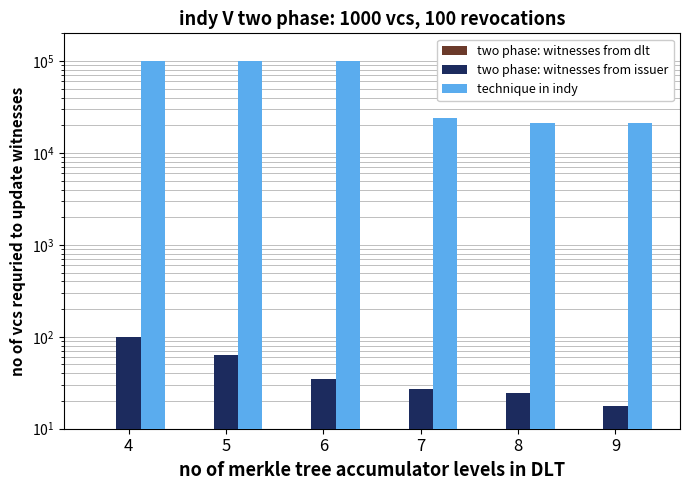

Which category has the highest value in the two phase: witnesses from issuer series?

4